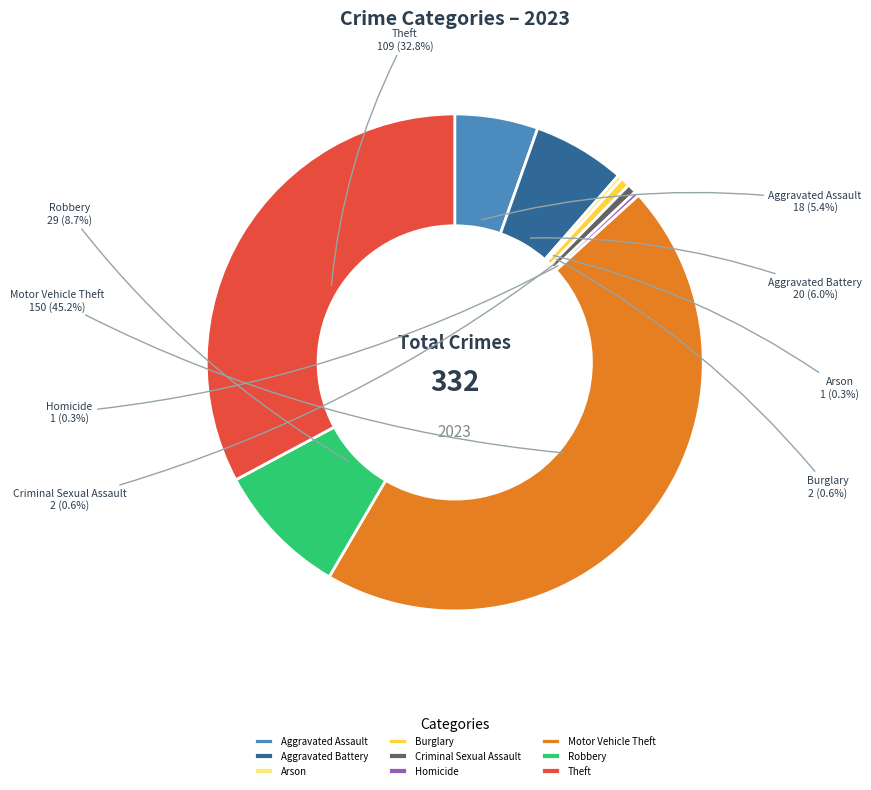

To the nearest percent, what is the difference between the largest and smallest slice percentages?

45%